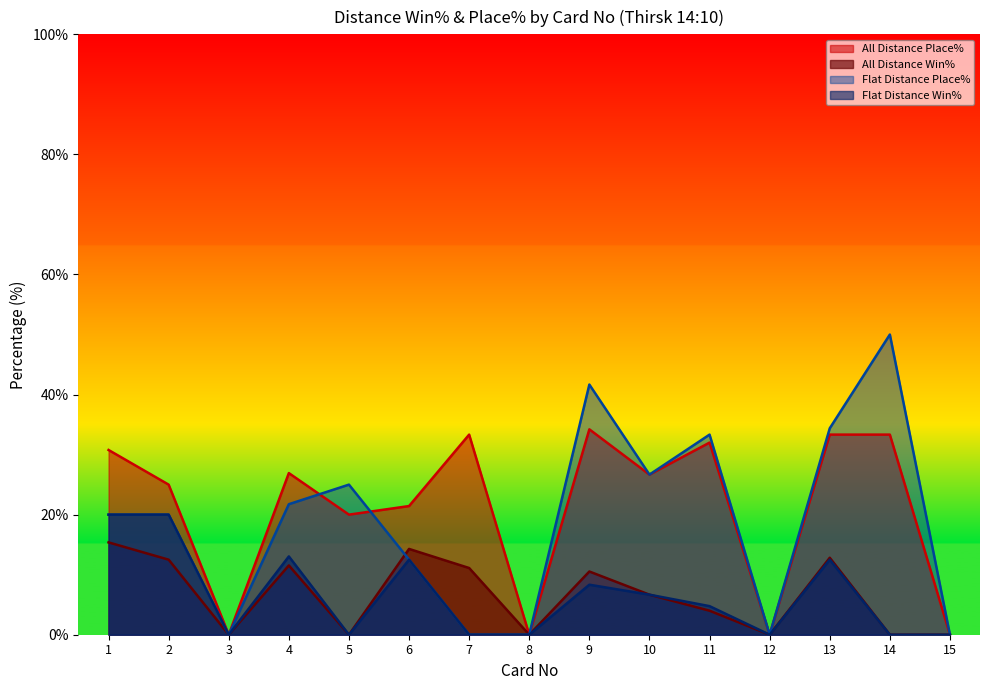

How many data points in All Distance Win% are above 6?

8